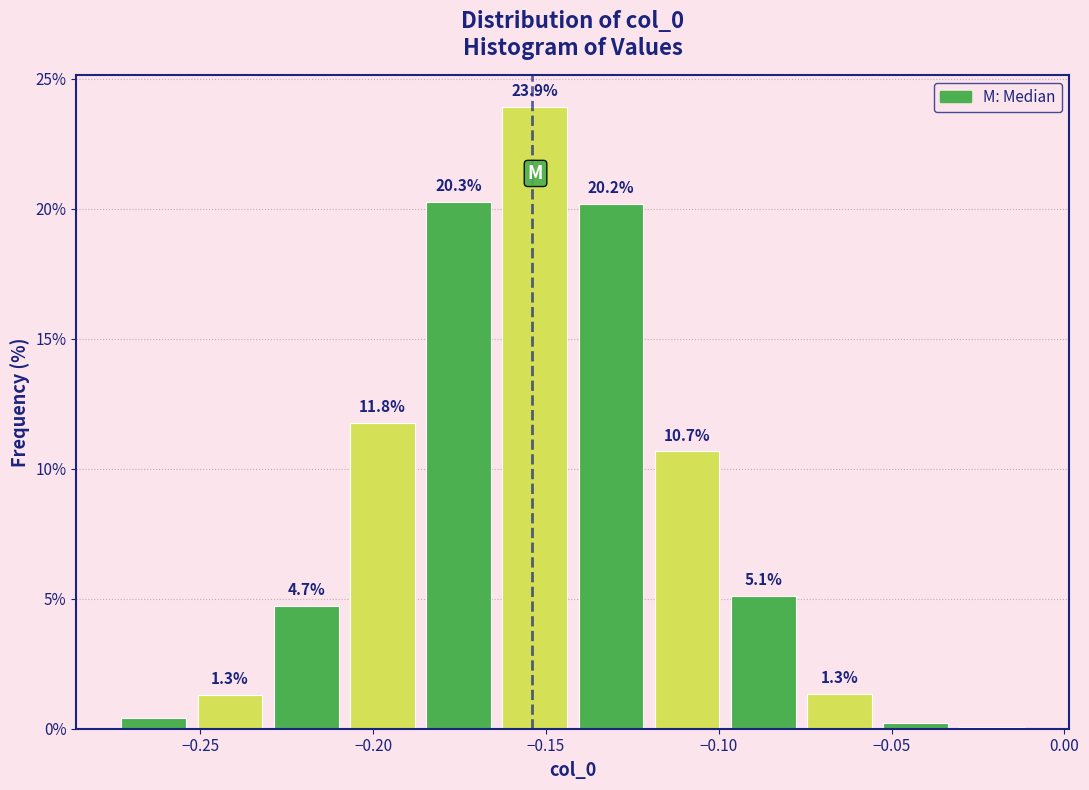

Over which range of the x-axis is the bar tallest?

-0.165 to -0.140